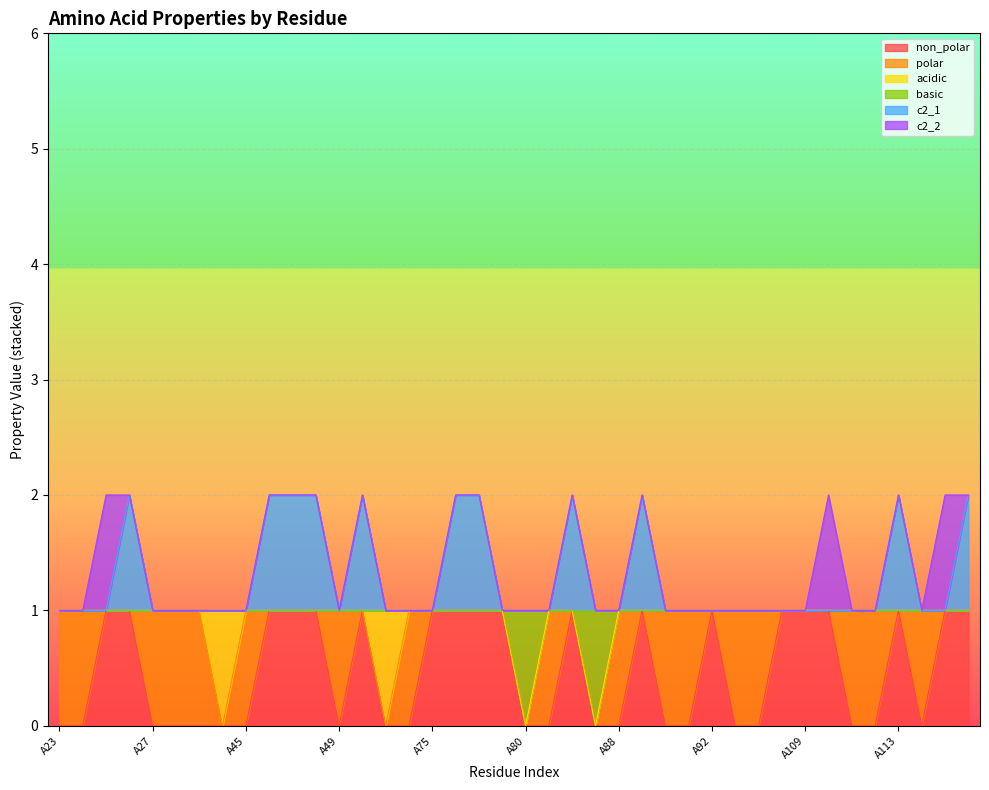

What is the value of the basic point at the 23rd from the left?

1